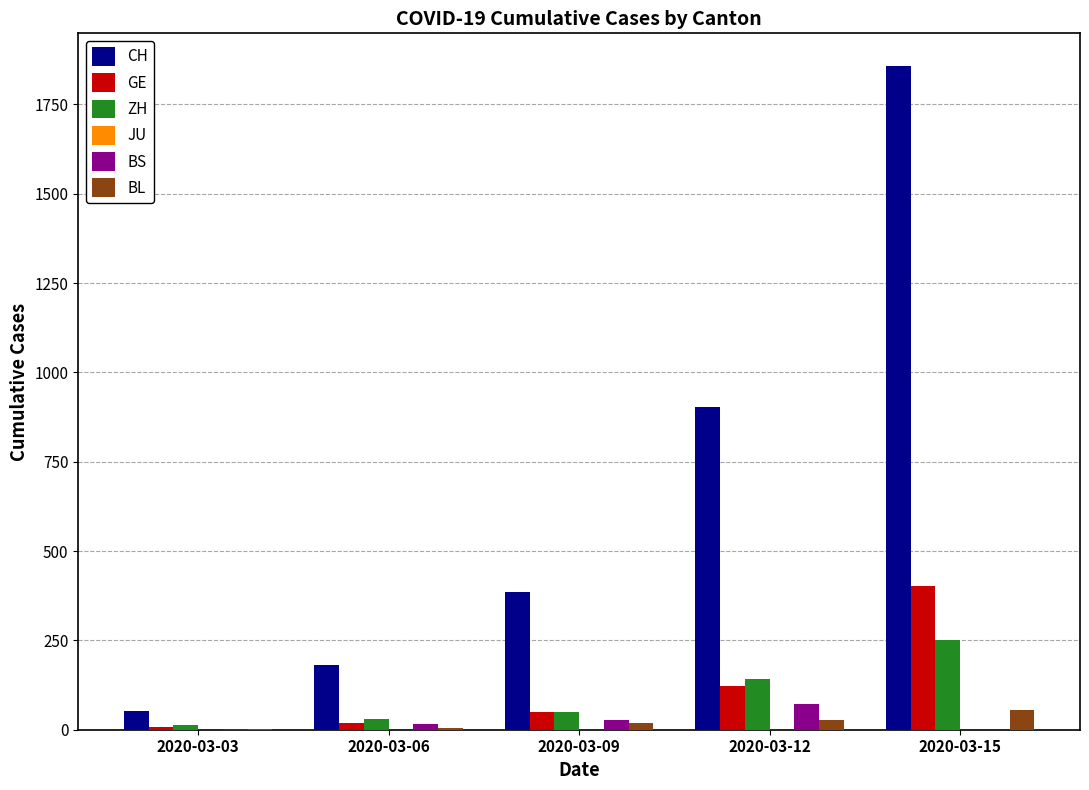

Which series has the widest spread of values?

CH